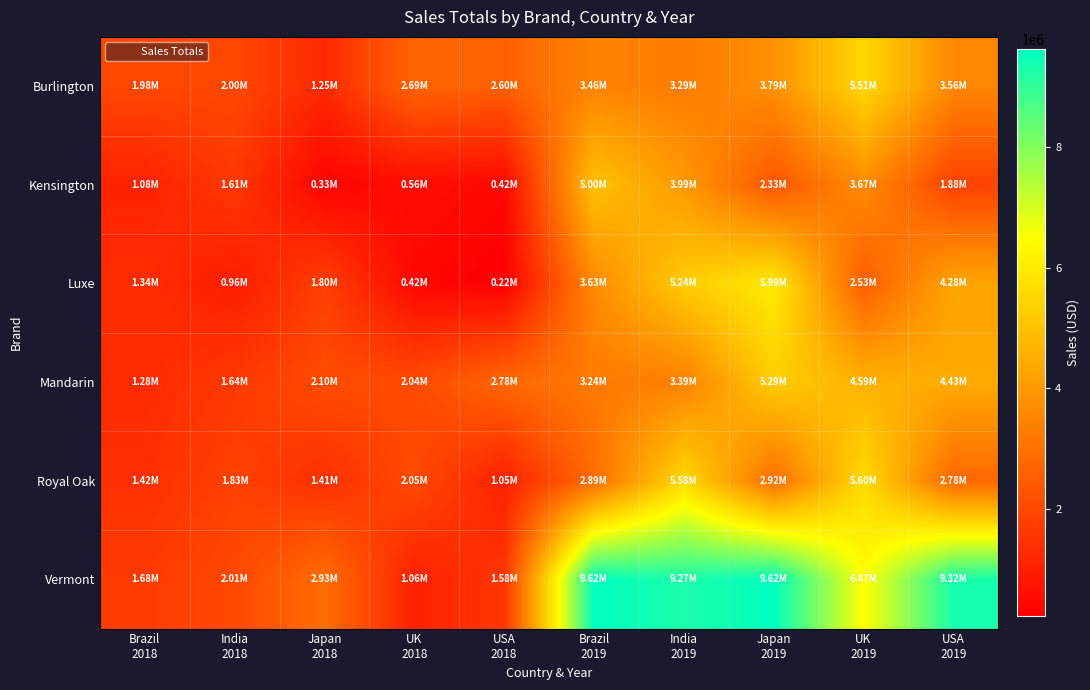

Rank the series at USA 2019 from lowest to highest value.

Kensington, Royal Oak, Burlington, Luxe, Mandarin, Vermont